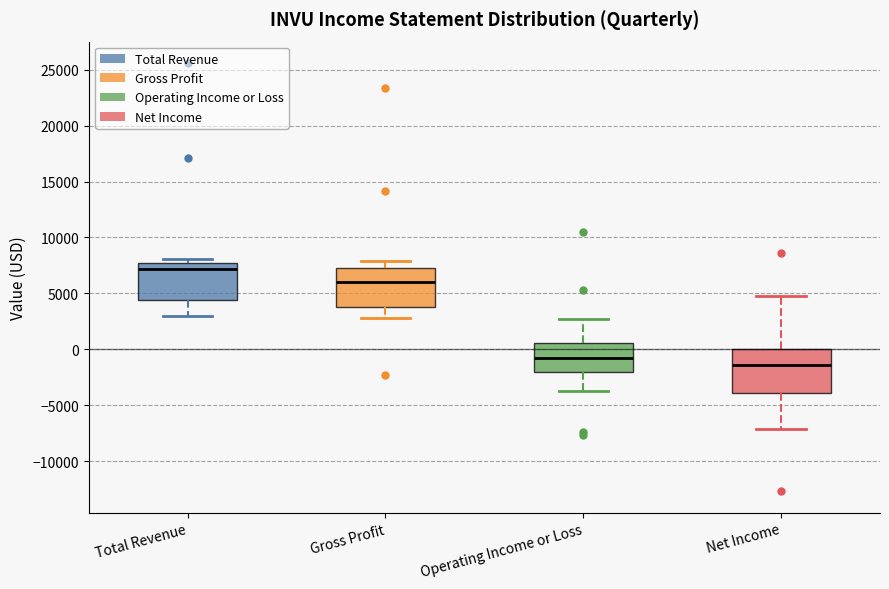

Reading left to right, transcribe this box plot: for each box, give where its median line is, the range the box spans, and where its two whiskers end, as read against the y-axis. The values are not printed on the chart, so give them approximately, as read against the axis.

Total Revenue: median 7000, box 4500 to 8000, whiskers 3000 to 8000 (just above the box's upper edge)
Gross Profit: median 6000, box 4000 to 7500, whiskers 3000 to 8000
Operating Income or Loss: median -1000, box -2000 to 500, whiskers -3500 to 2500
Net Income: median -1500, box -4000 to 0, whiskers -7000 to 5000